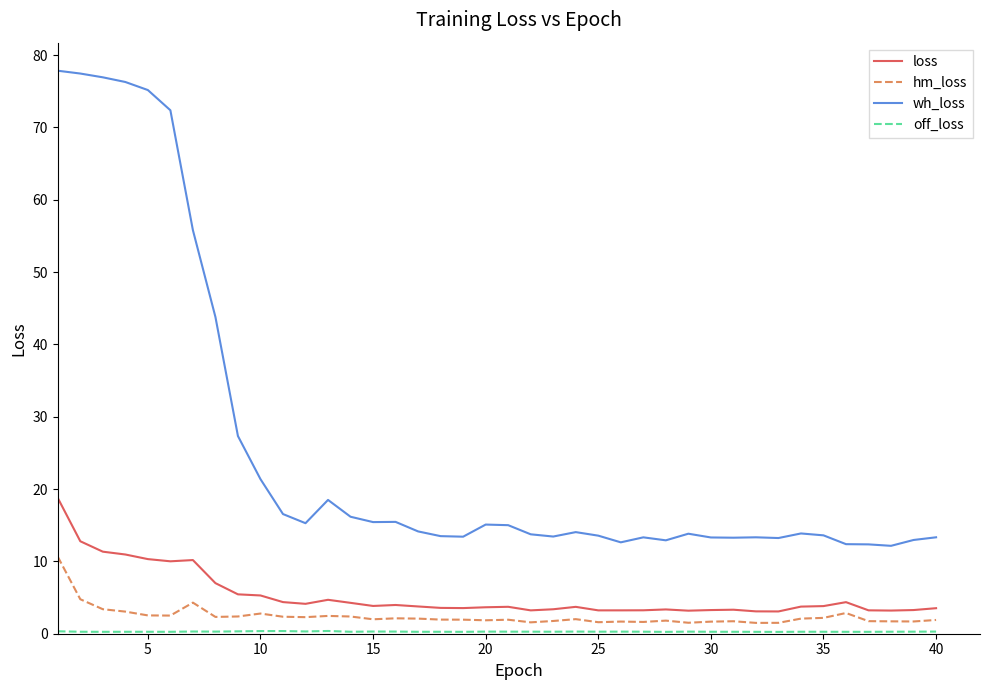

Which series has the largest total across all categories?

wh_loss